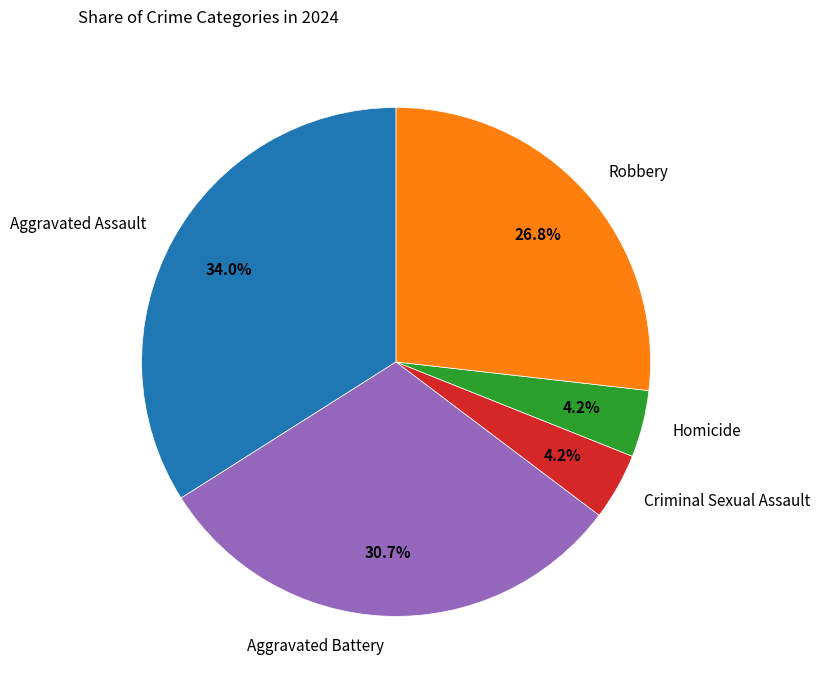

Between Criminal Sexual Assault and Aggravated Battery, which is larger?

Aggravated Battery